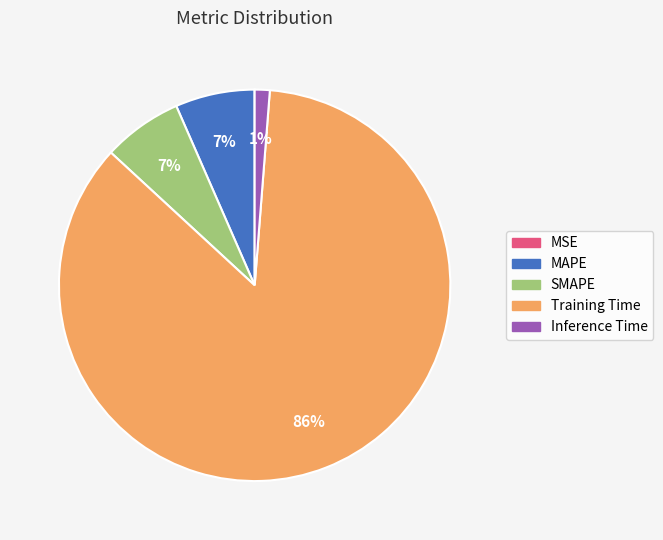

What is the largest slice in the pie chart?

Training Time